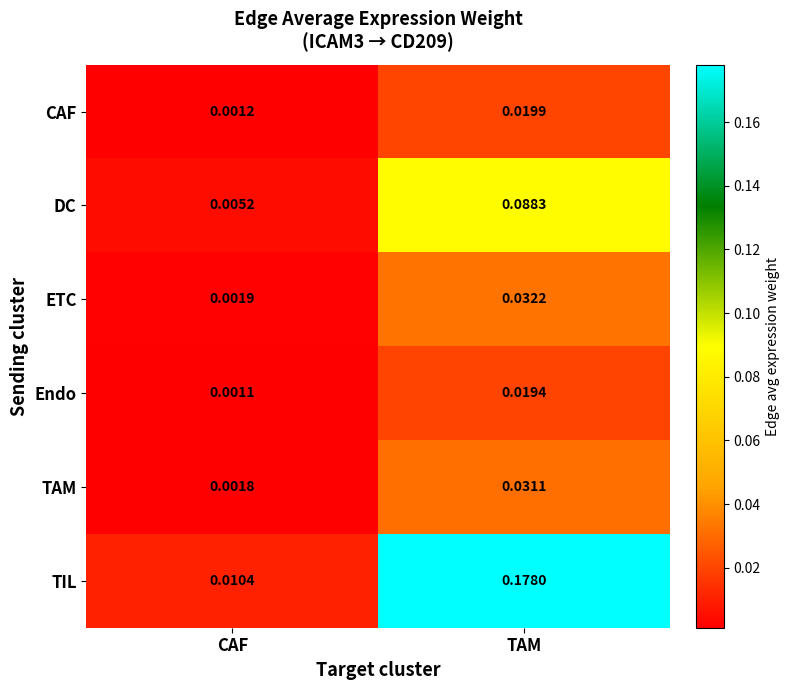

List the labels in order of ETC value, smallest first.

CAF, TAM